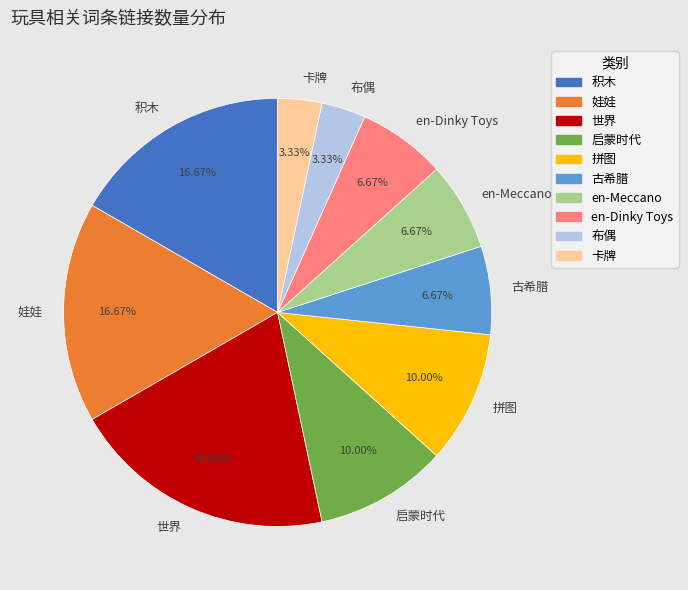

To the nearest percent, what percentage of the pie is 积木?

17%